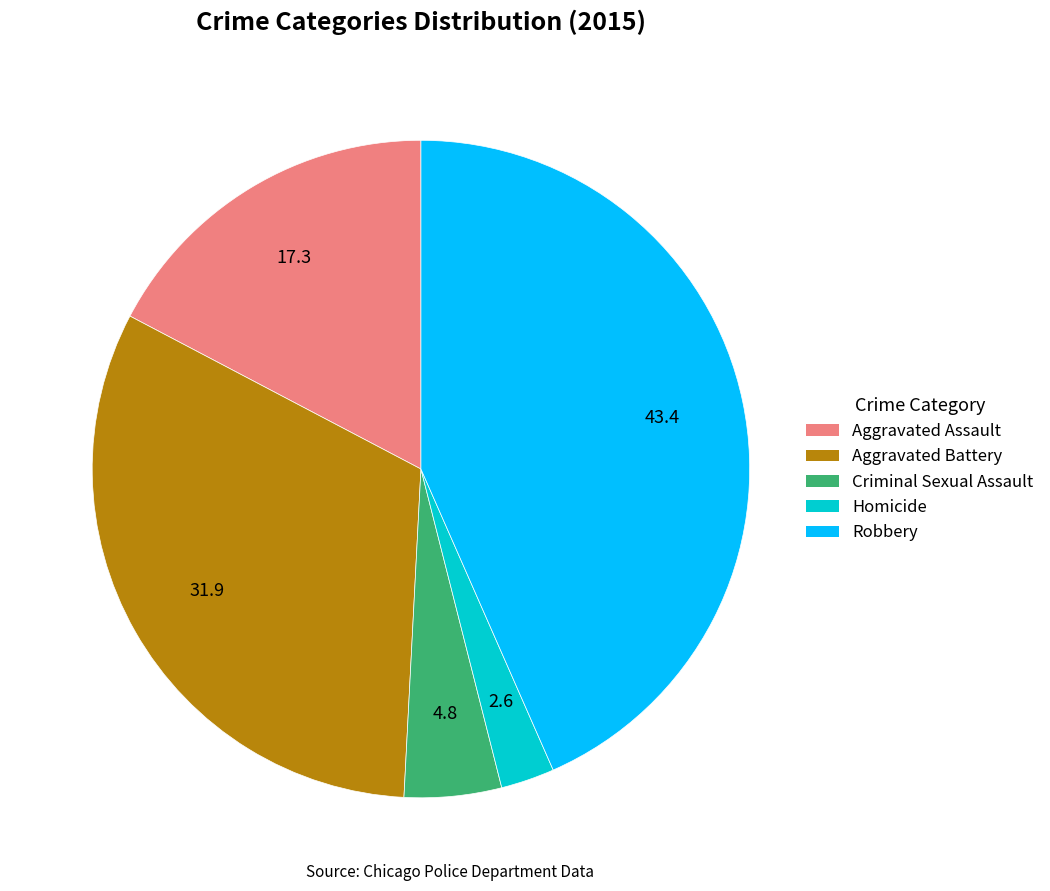

Does any single category account for the majority?

No